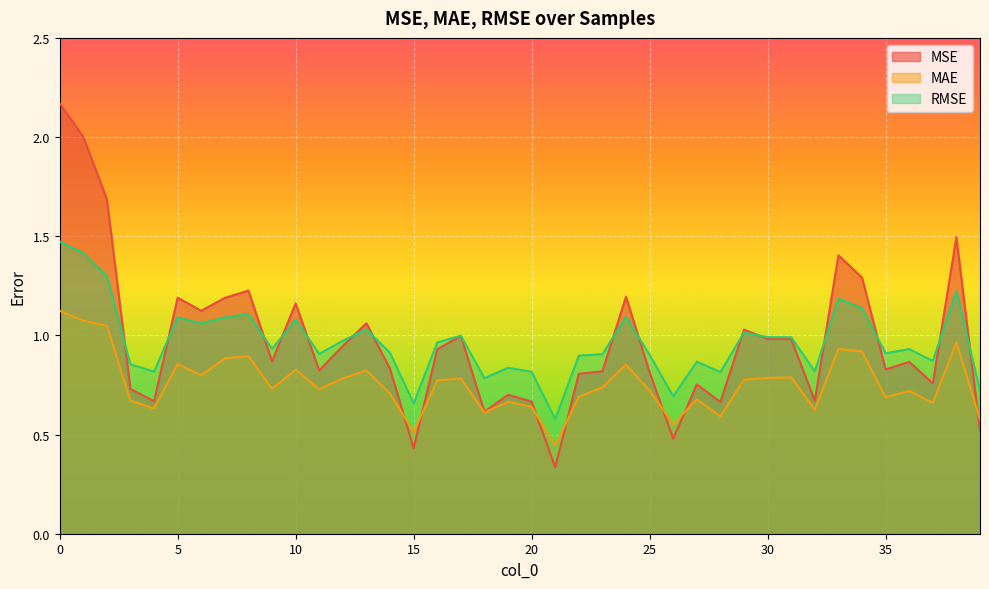

Which series has the widest spread of values?

MSE